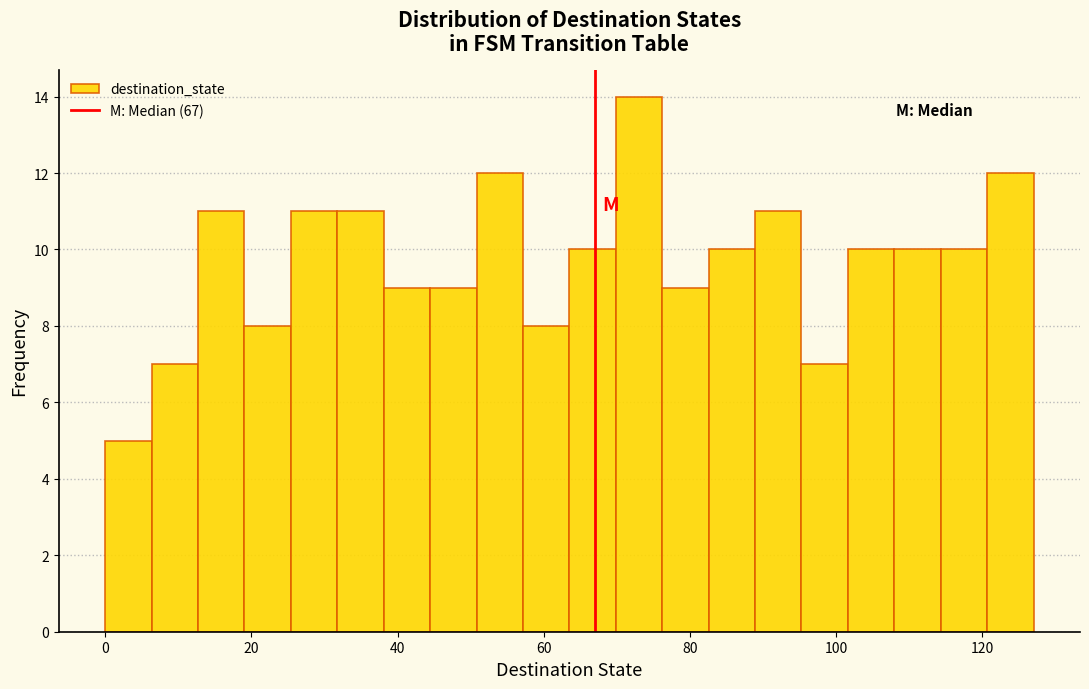

Around what value on the x-axis is the tallest bar? Give the approximate position of its centre, as read against the axis.

74